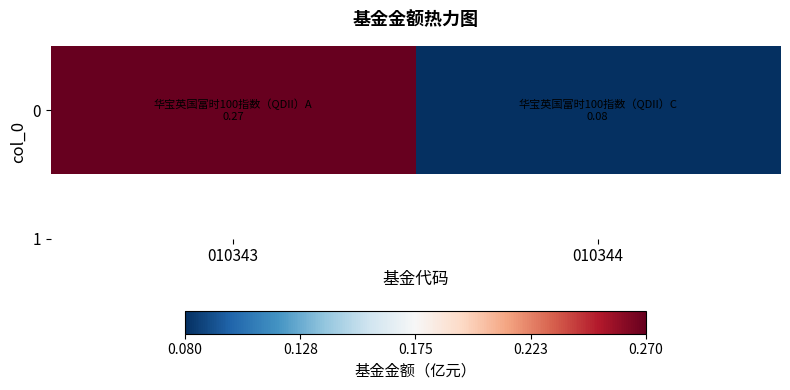

Reading left to right, what are all the values shown in this chart?

0.3	0.1